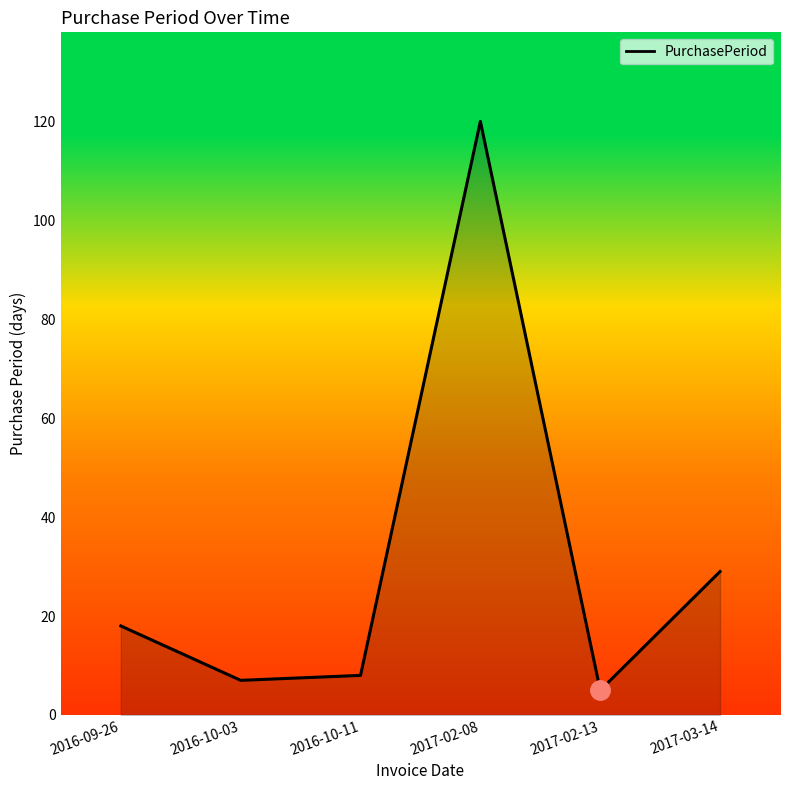

True or false: the data has more than 0 interior local peaks.

True